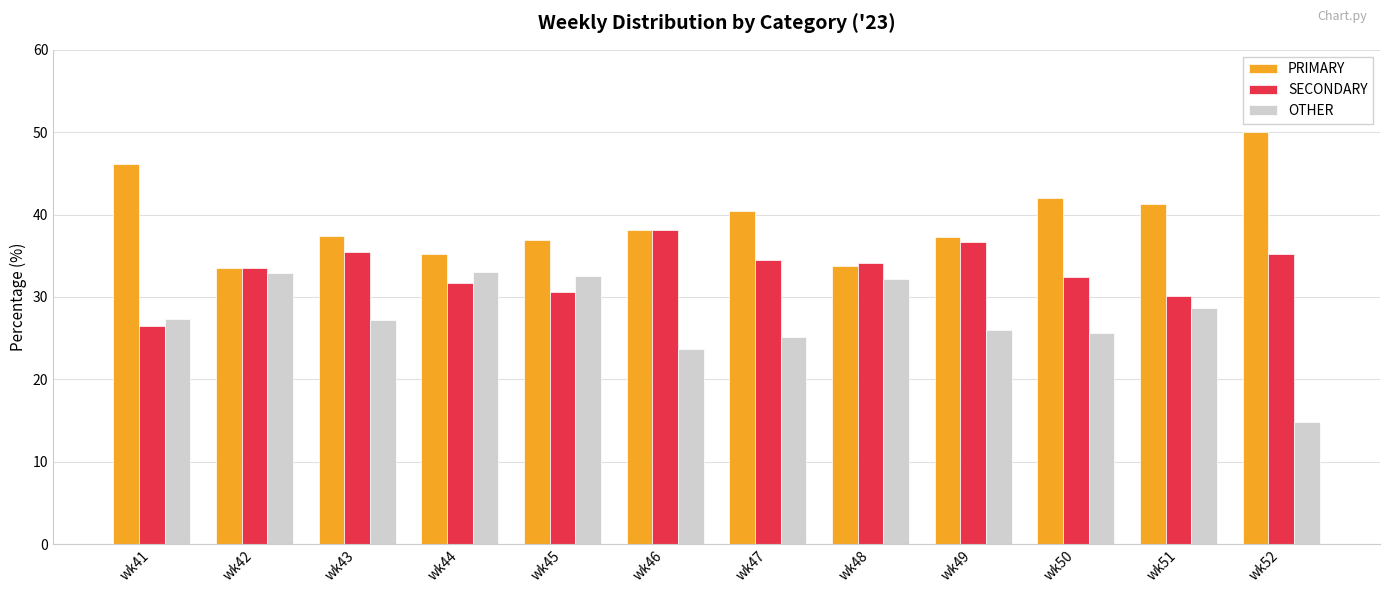

Is the value of PRIMARY at wk41 greater than the value of SECONDARY at wk46?

Yes